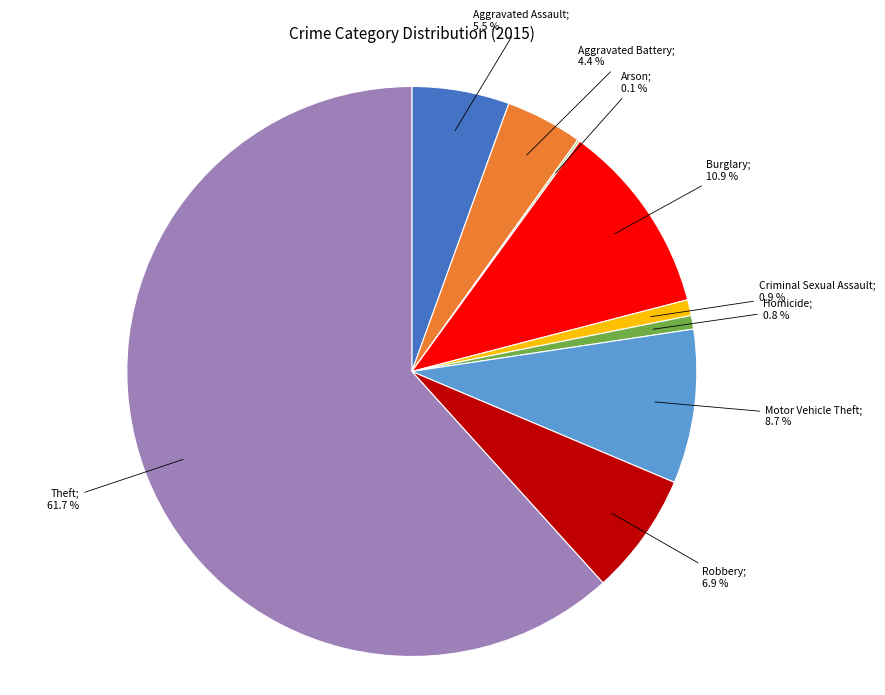

Is there any slice that represents more than half of the pie?

Yes